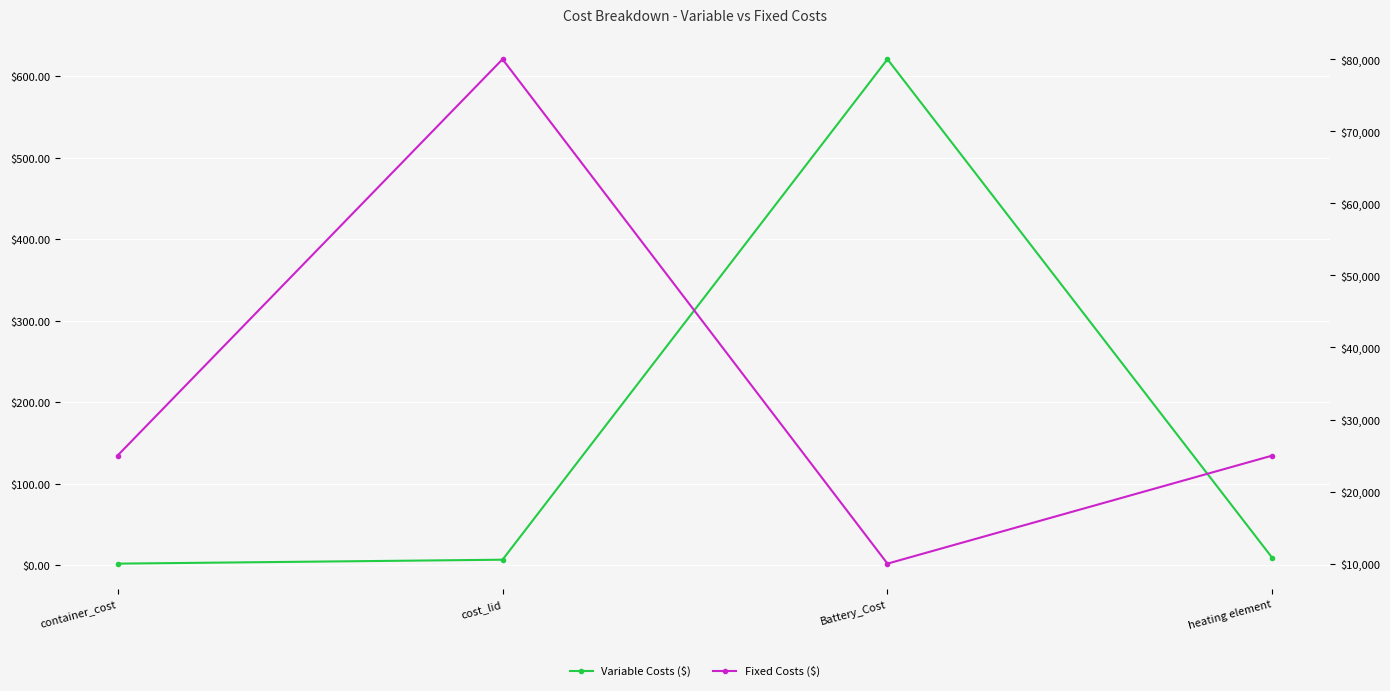

Rank the series by their average value, from highest to lowest.

Fixed Costs ($), Variable Costs ($)